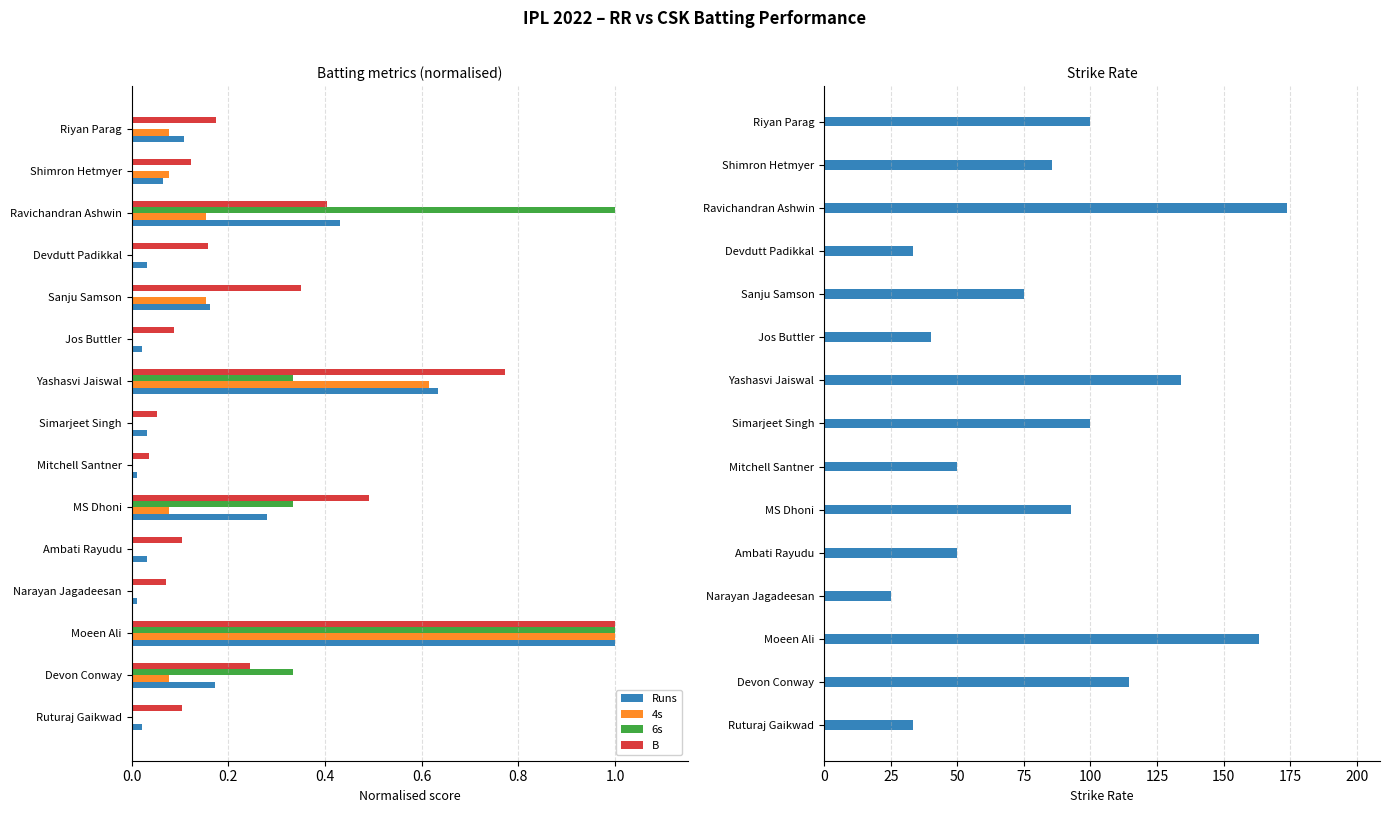

The Runs series shows 0.1 at MS Dhoni. True or false?

False